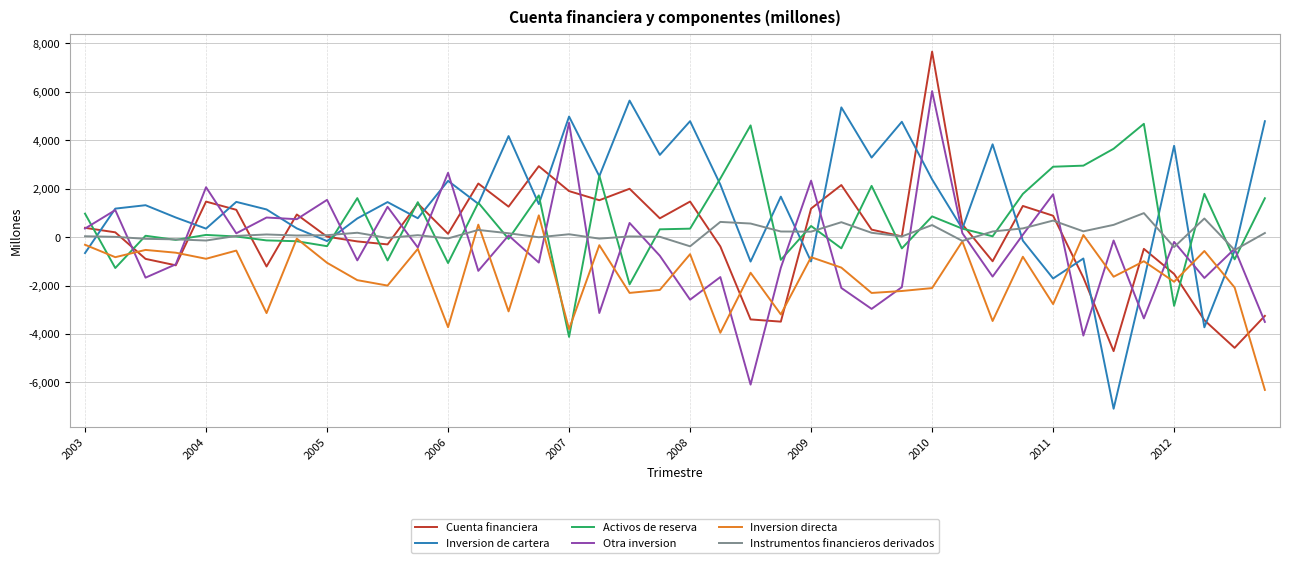

How many values in the Activos de reserva series are below 349?

20